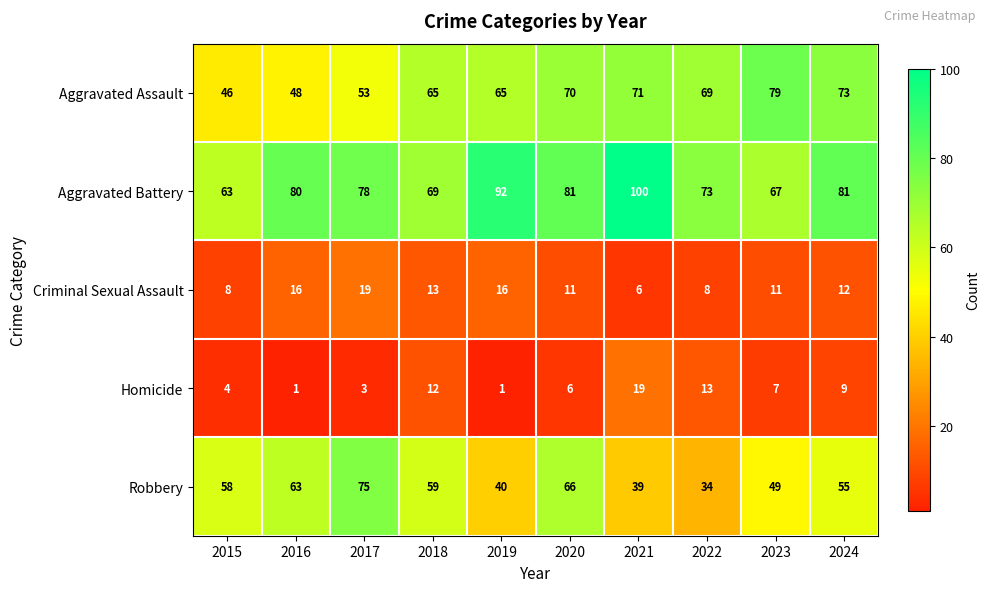

What is the spread (max minus min) of values at 2019?

91